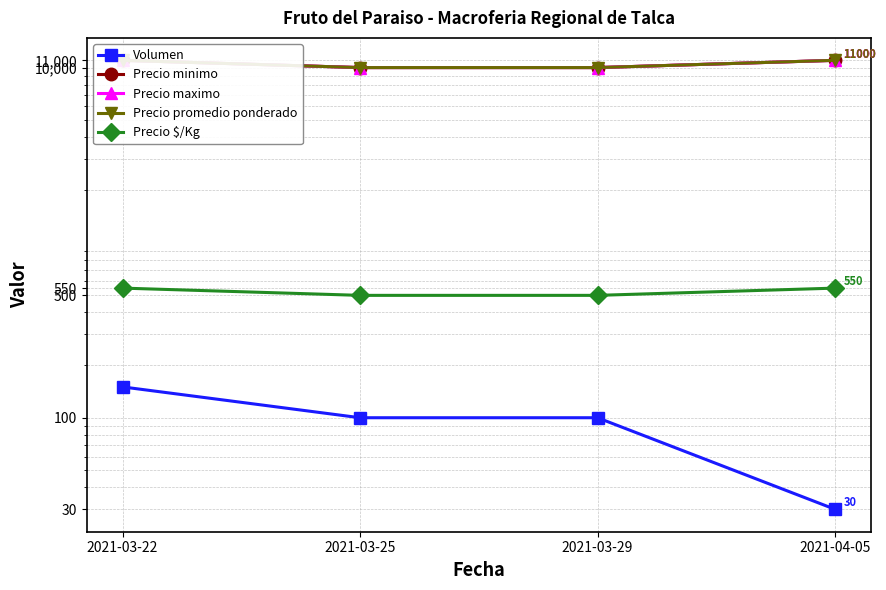

Count the number of categories in the chart.

4